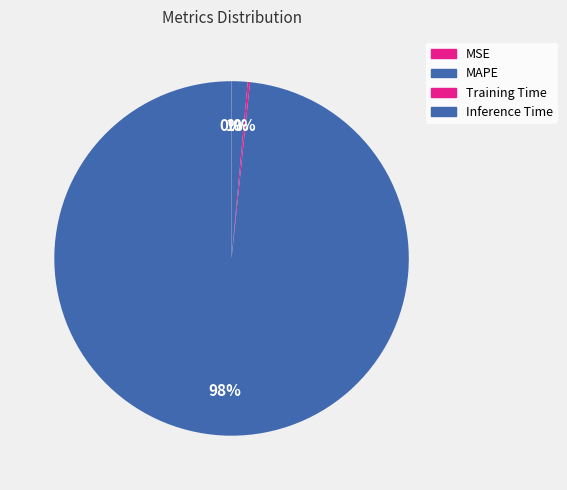

What is the largest slice in the pie chart?

MAPE